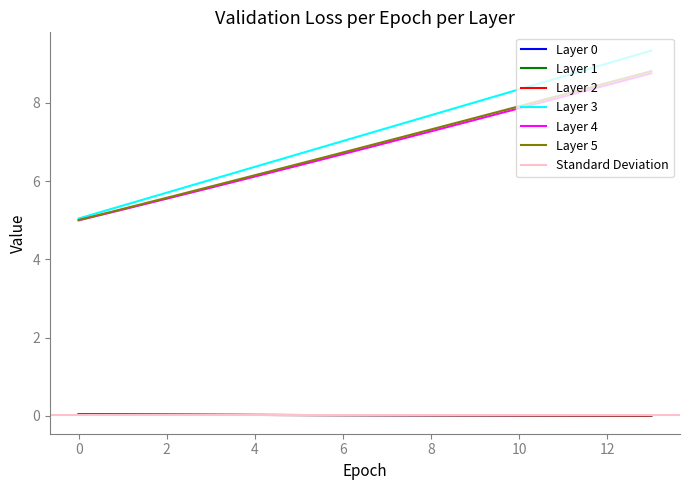

True or false: Layer 4 and Layer 0 cross at least once.

False